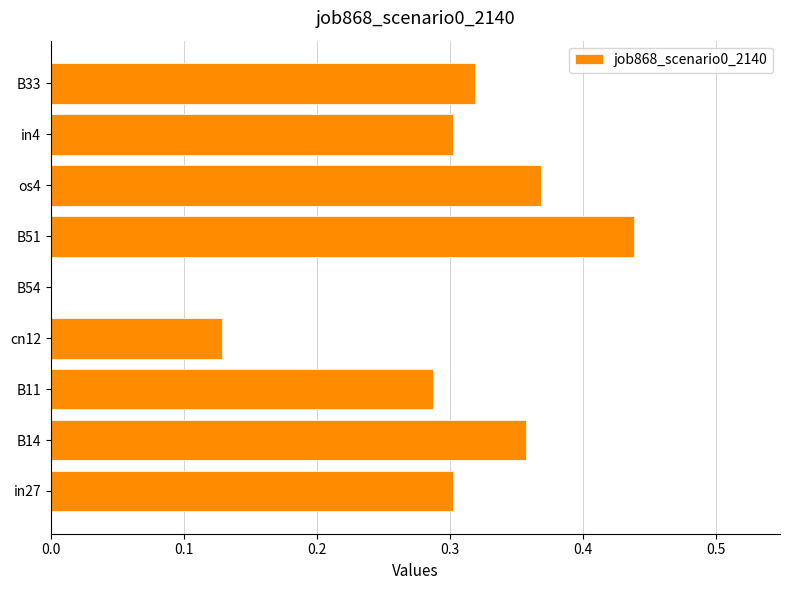

True or false: the data shows 0.4 at in27.

False